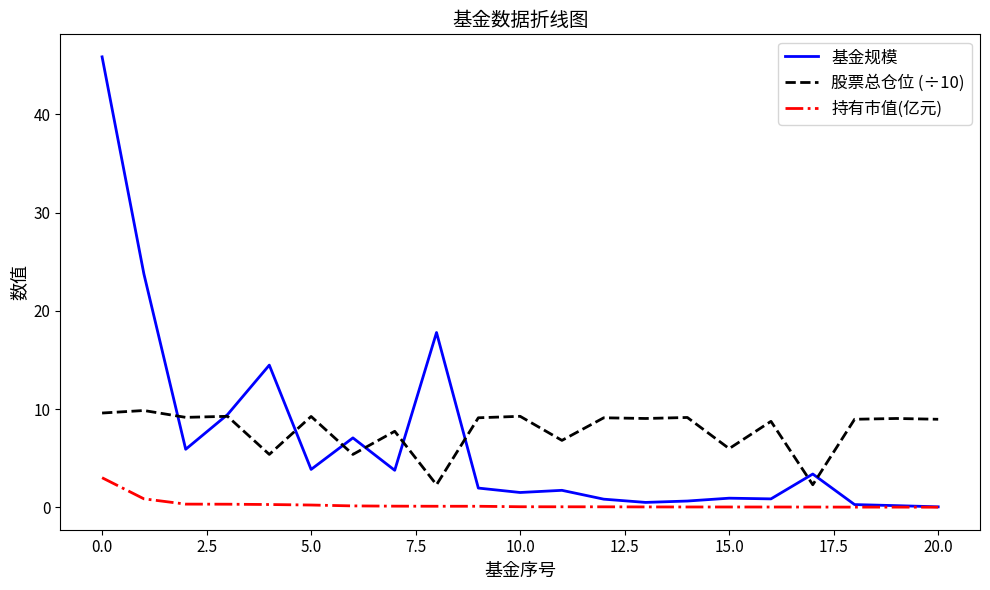

Rank the series by their maximum value, from highest to lowest.

基金规模, 股票总仓位 (÷10), 持有市值(亿元)